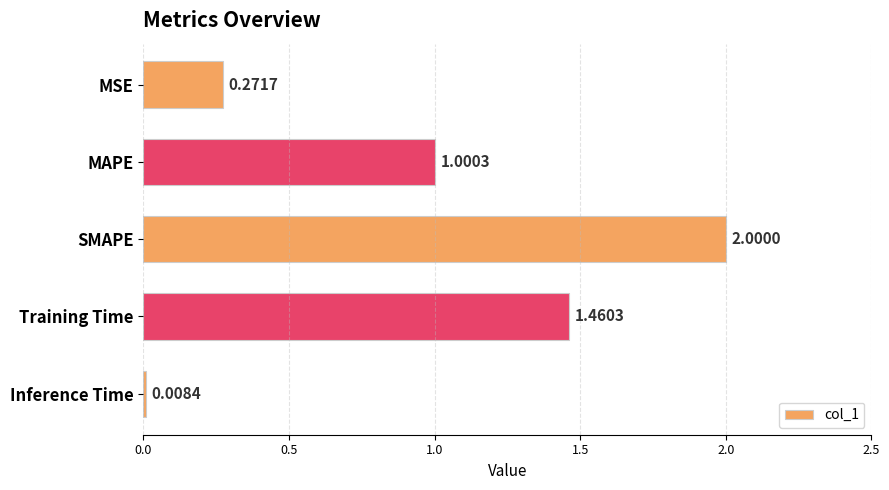

Which label corresponds to the largest value in the chart?

SMAPE